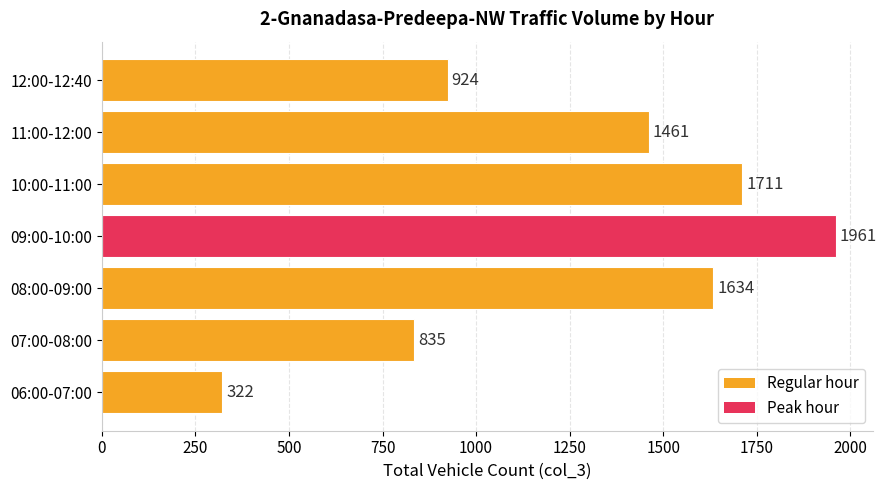

What is the smallest value displayed?

322